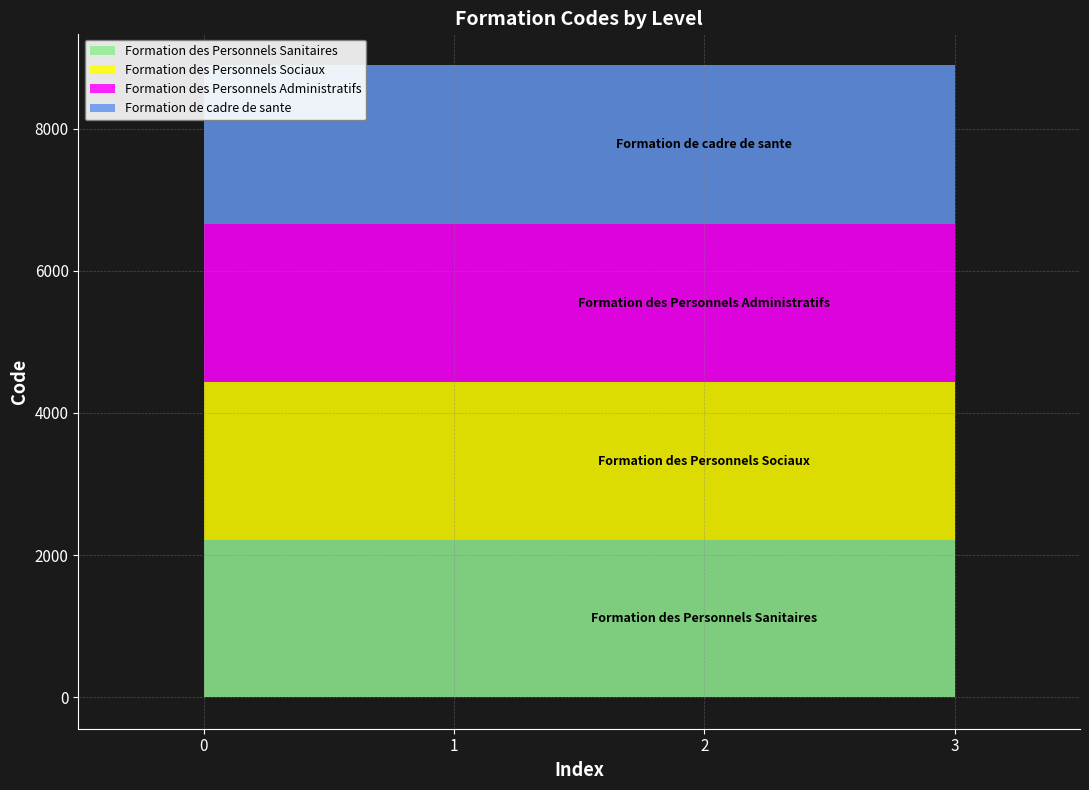

Is the value of Formation des Personnels Sanitaires at 1 greater than the value of Formation des Personnels Administratifs at 1?

No